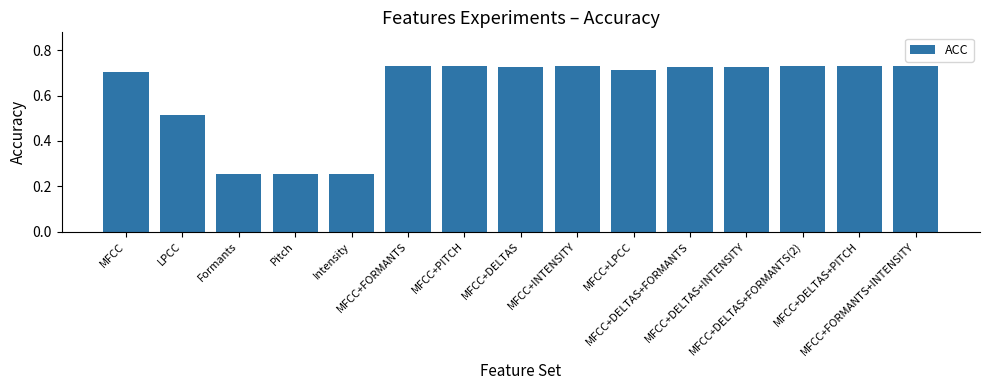

What is the label of the 2nd bar from the left?

LPCC